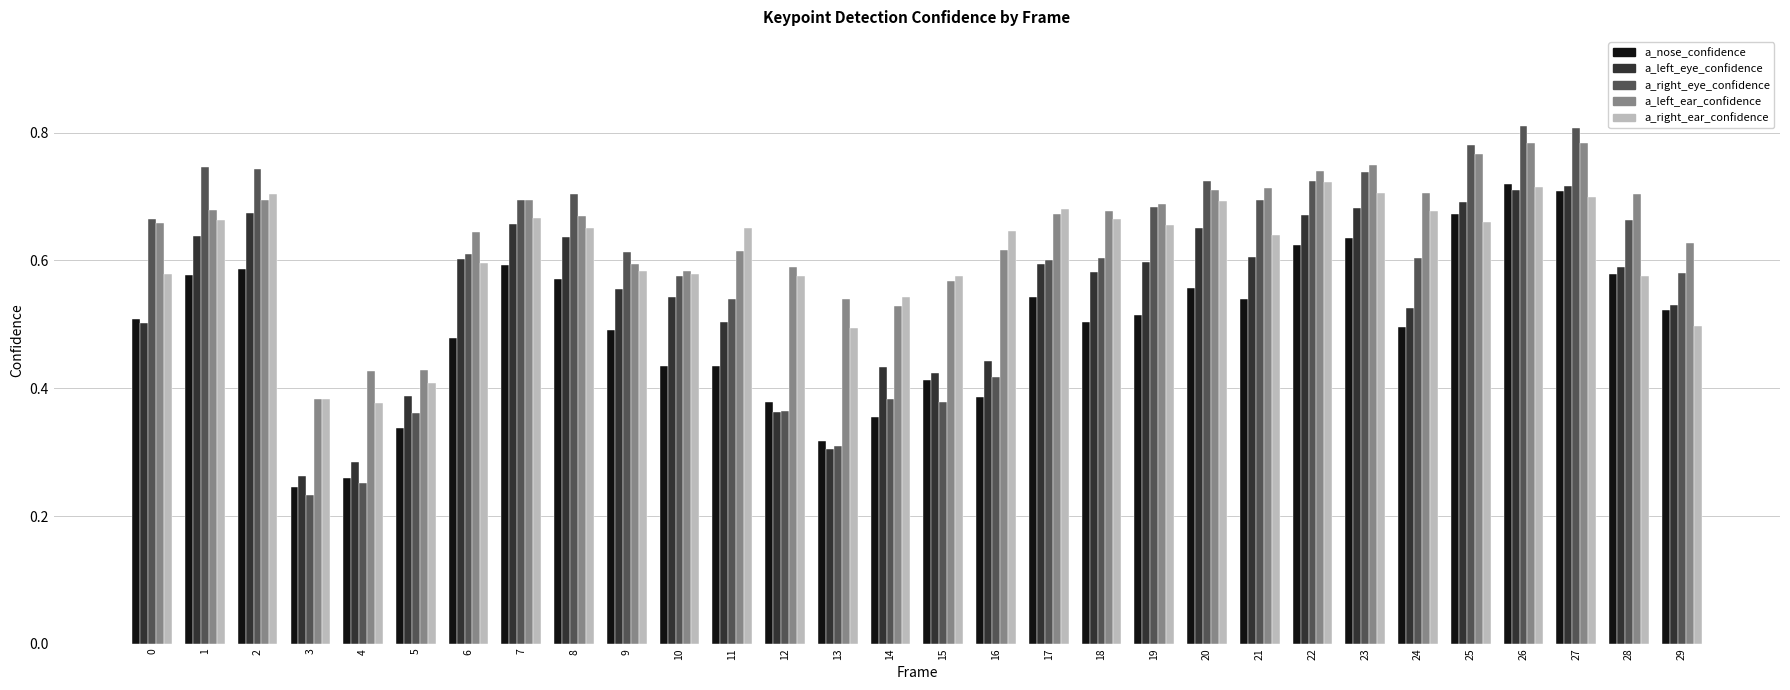

What is the sum of all a_left_eye_confidence values?

16.4